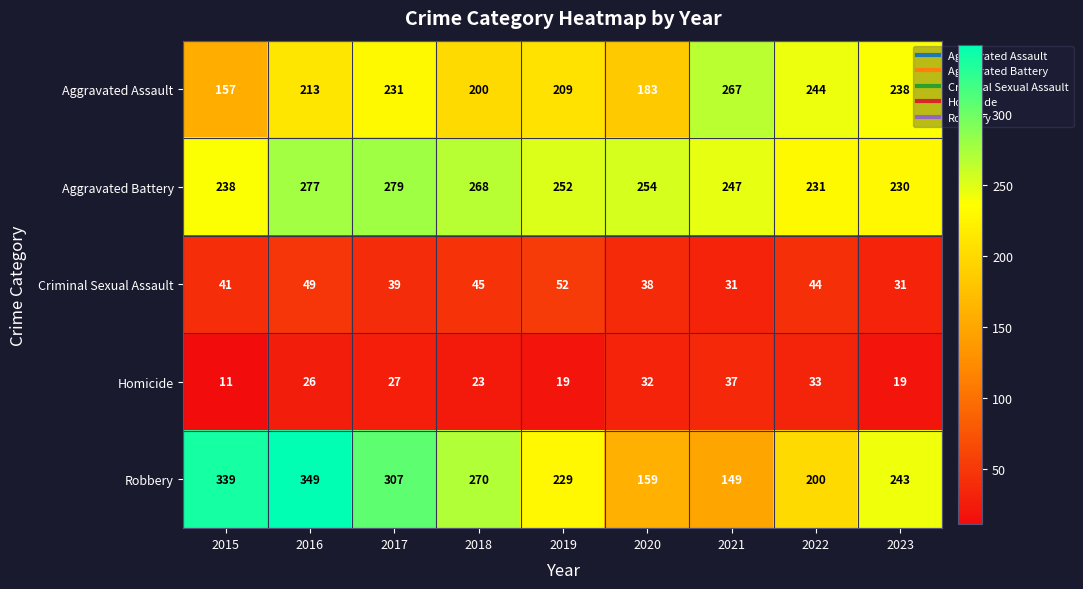

What is the sum of all Criminal Sexual Assault values?

370